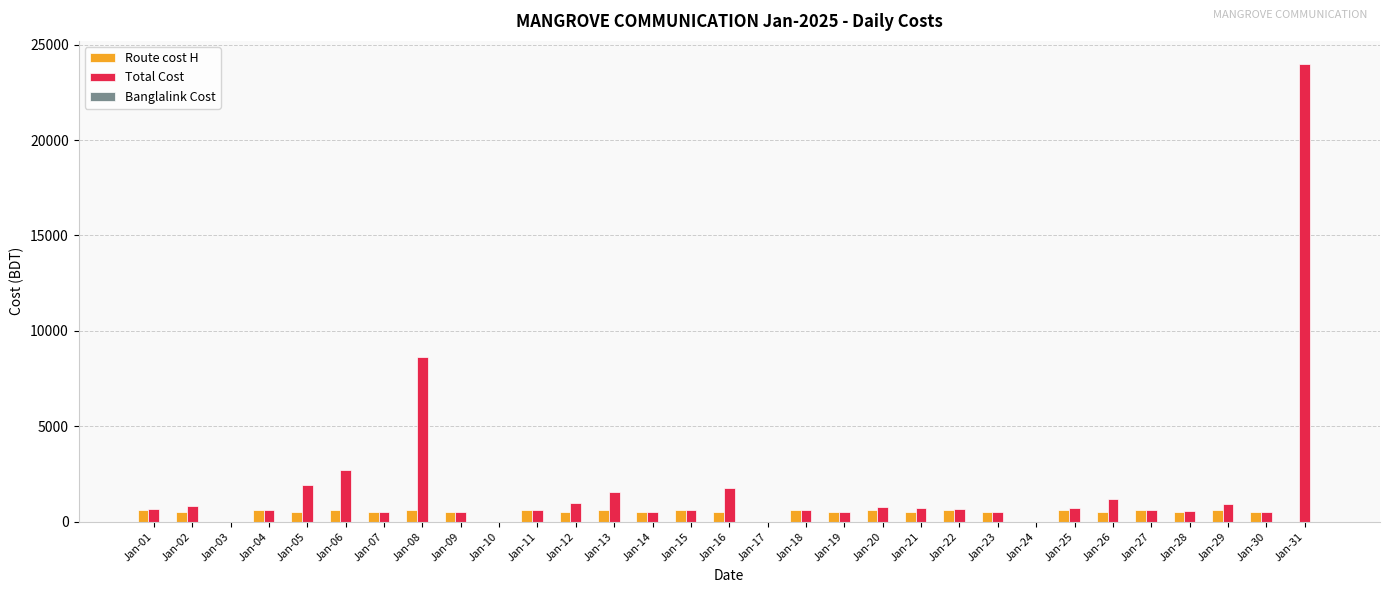

At which label is Total Cost closest to 12000?

Jan-08